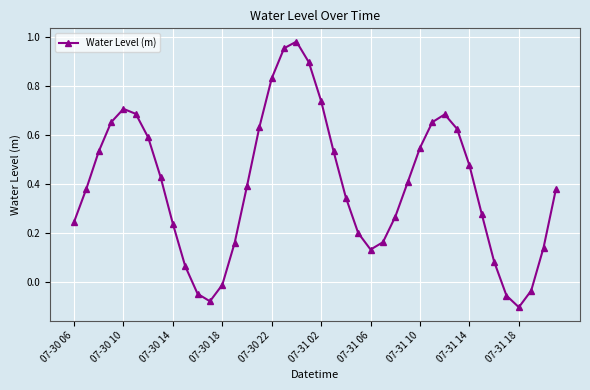

What is the difference between the maximum and second lowest values?

1.1